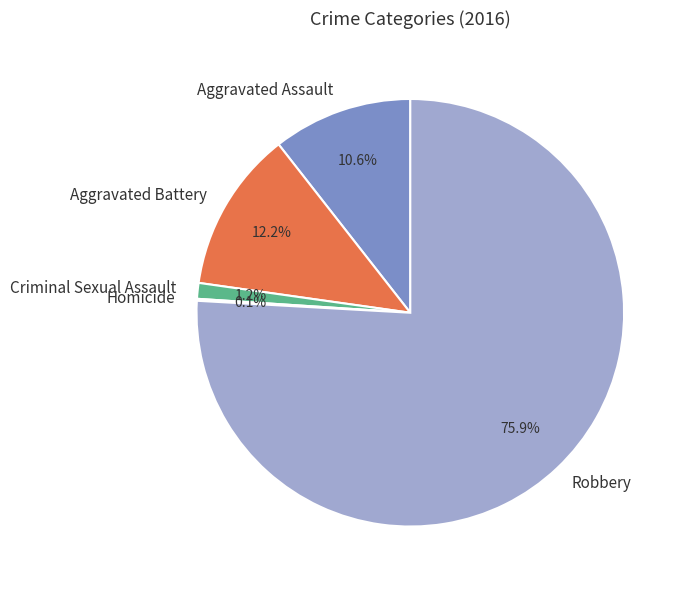

Is there a majority slice in this chart?

Yes